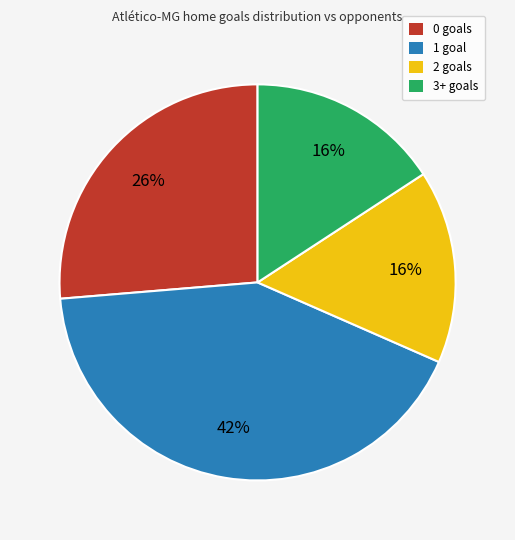

Combined, do 0 goals and 1 goal account for over 50%?

Yes